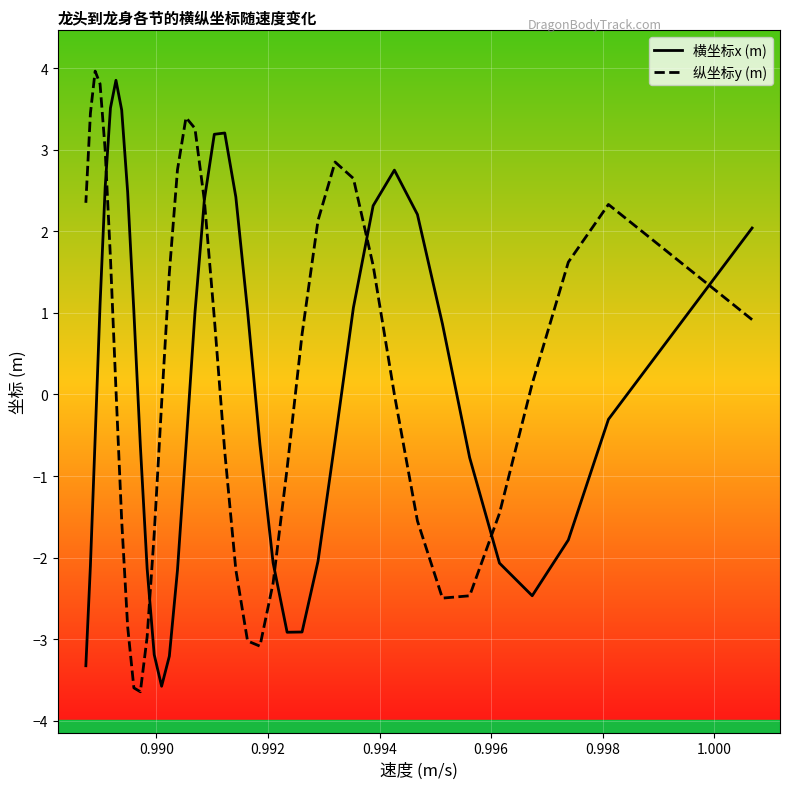

At how many categories does at least one series exceed -1?

36